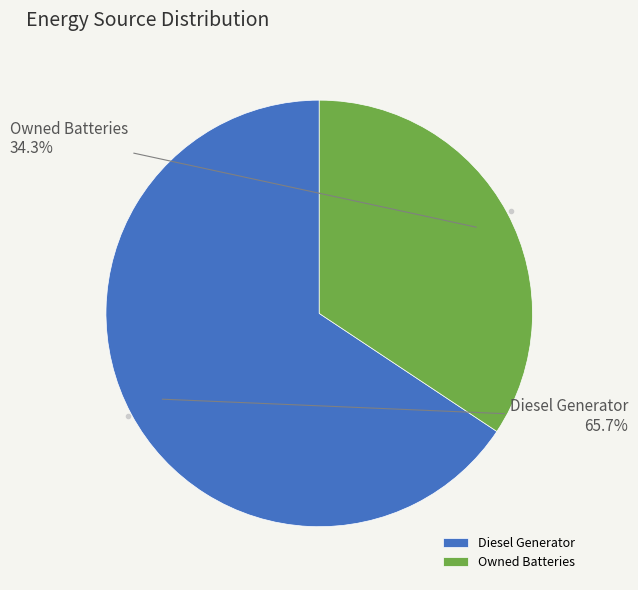

Rank the categories by value from highest to lowest.

Diesel Generator, Owned Batteries